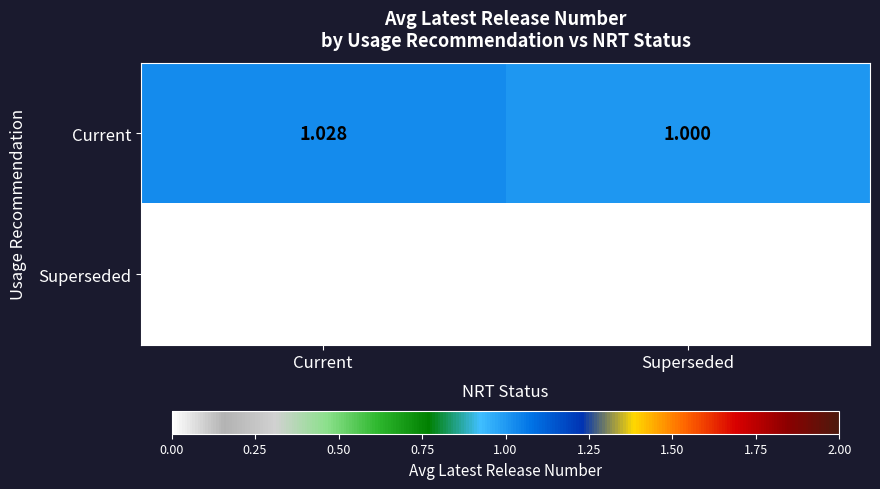

At how many categories does at least one series exceed 0?

2